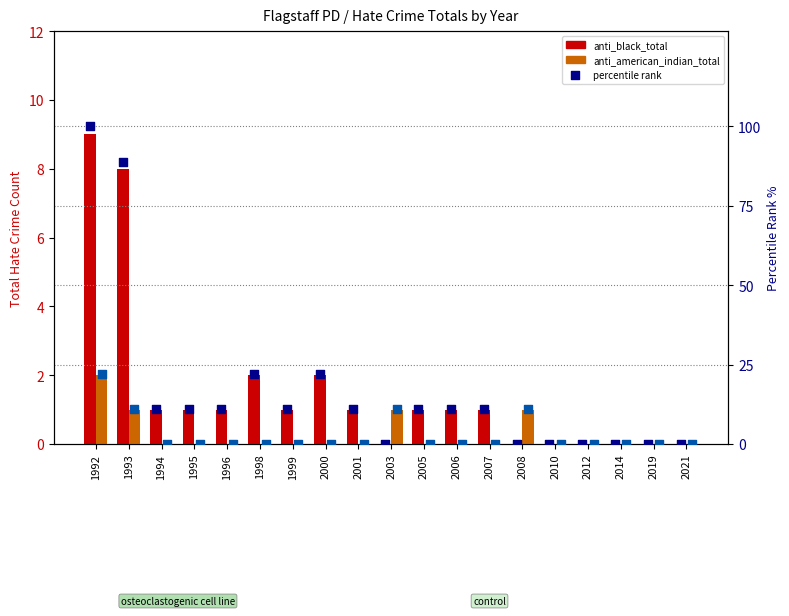

Which series has the widest spread of Y values?

percentile rank (anti_black)